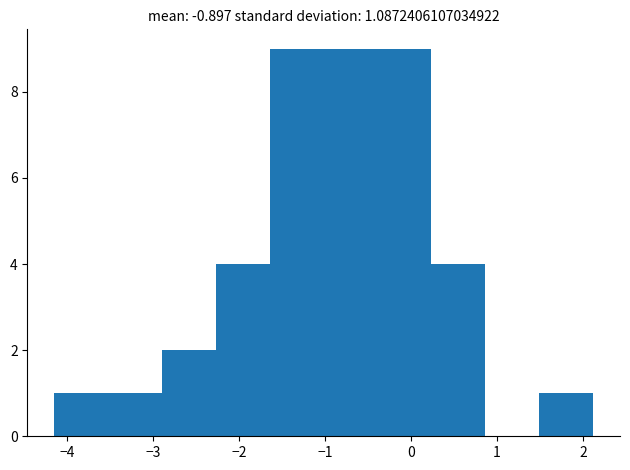

What is the height of the bar covering -2.3 to -1.6 on the x-axis? Neither the bar edges nor the heights are printed on the chart, so give them approximately, as read against the axes.

4